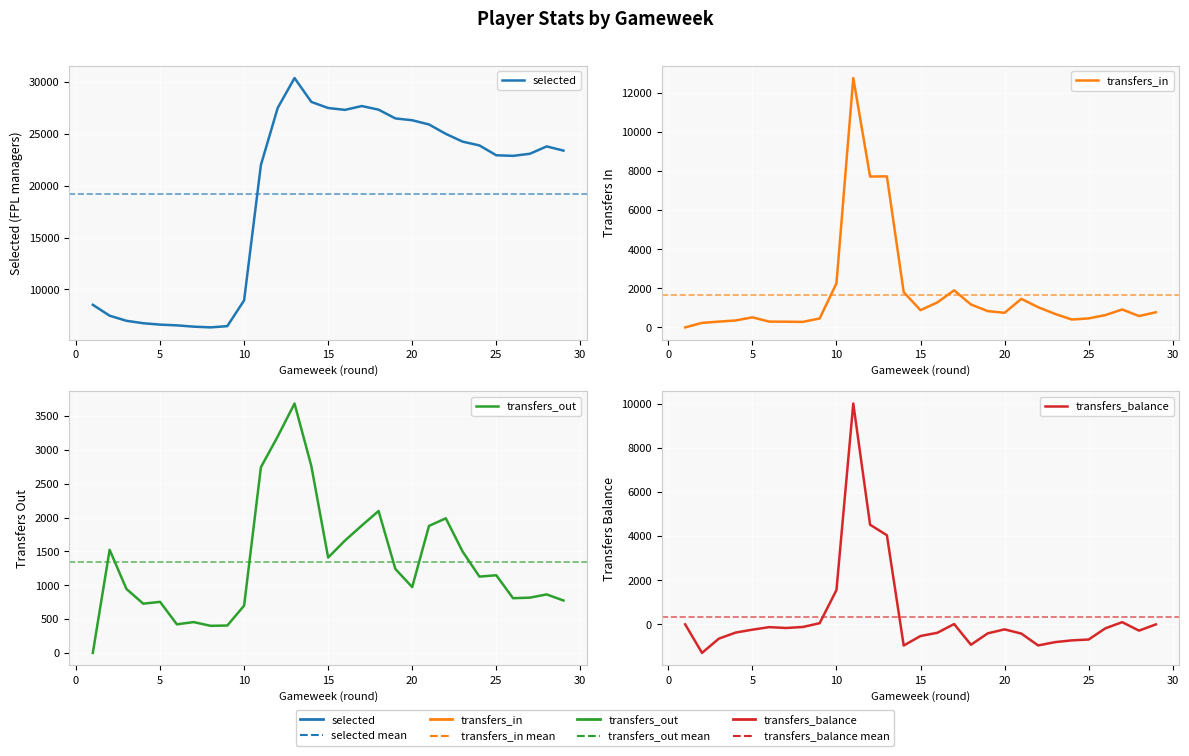

Does the chart display data point markers on the line(s)?

No